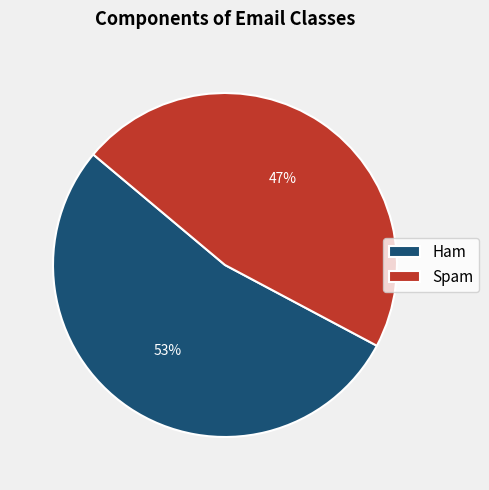

Count the number of slices in the pie.

2